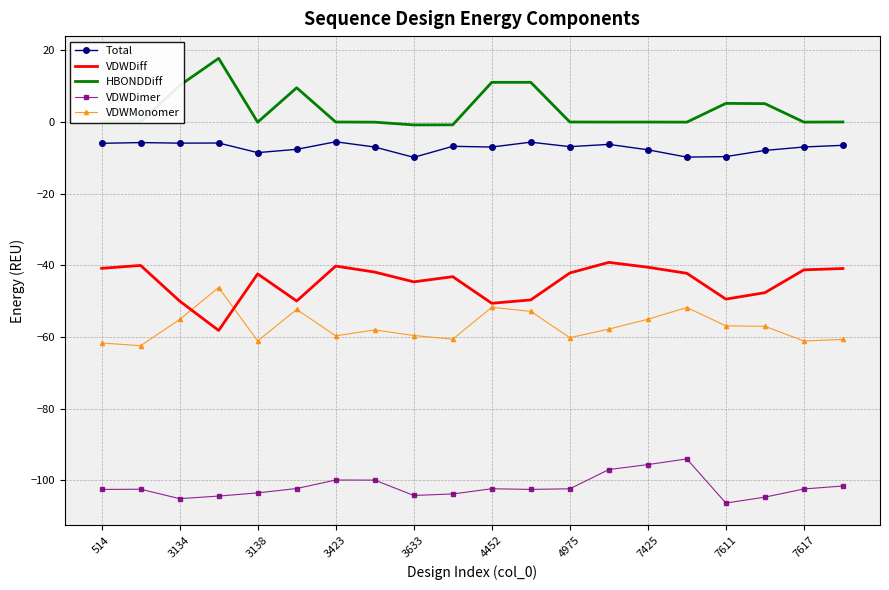

List the series in order of their peak value, lowest first.

VDWDimer, VDWMonomer, VDWDiff, Total, HBONDDiff